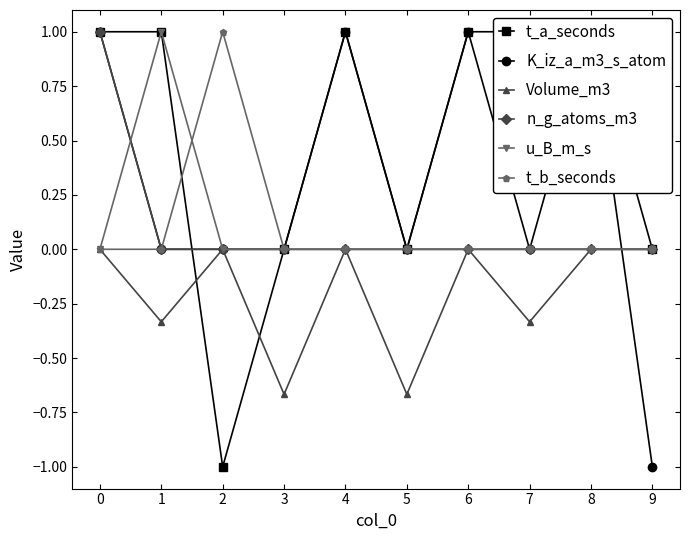

Is the value of Volume_m3 at 5 greater than the value of t_b_seconds at 0?

No